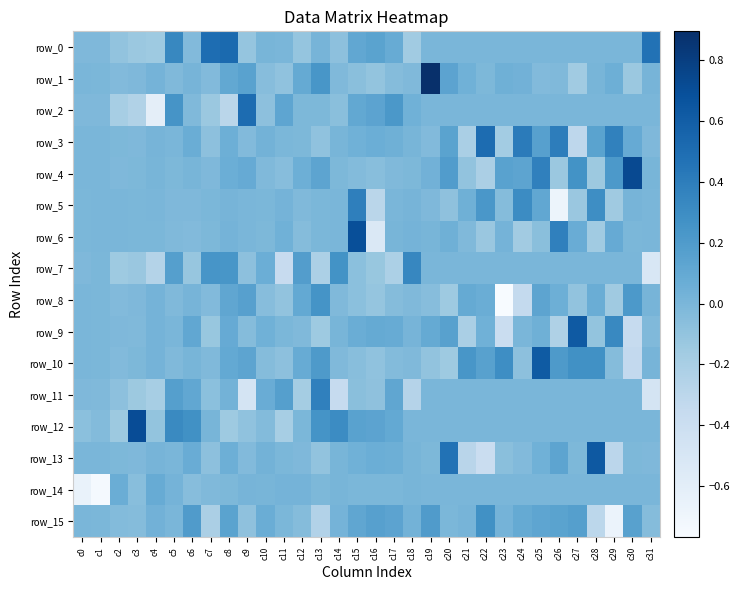

Reading right to left, extract all data points from this chart.

row_0: c31=0.5	c30=0.0	c29=0.0	c28=0.0	c27=0.0	c26=0.0	c25=0.0	c24=0.0	c23=0.0	c22=0.0	c21=0.0	c20=0.0	c19=0.0	c18=-0.2	c17=0.1	c16=0.1	c15=0.1	c14=-0.1	c13=0.0	c12=-0.1	c11=0.0	c10=0.0	c9=-0.1	c8=0.5	c7=0.5	c6=-0.0	c5=0.3	c4=-0.1	c3=-0.1	c2=-0.1	c1=-0.0	c0=-0.0
row_1: c31=0.0	c30=-0.1	c29=0.1	c28=0.0	c27=-0.2	c26=-0.0	c25=-0.0	c24=0.0	c23=0.0	c22=-0.0	c21=0.0	c20=0.1	c19=0.9	c18=-0.0	c17=-0.0	c16=-0.1	c15=-0.1	c14=-0.0	c13=0.2	c12=0.1	c11=-0.1	c10=-0.0	c9=0.2	c8=0.1	c7=-0.0	c6=0.0	c5=-0.0	c4=0.0	c3=-0.0	c2=-0.0	c1=-0.0	c0=-0.0
row_2: c31=0.0	c30=0.0	c29=0.0	c28=0.0	c27=0.0	c26=0.0	c25=0.0	c24=0.0	c23=0.0	c22=0.0	c21=0.0	c20=0.0	c19=0.0	c18=0.0	c17=0.2	c16=0.1	c15=0.1	c14=-0.1	c13=-0.0	c12=-0.0	c11=0.1	c10=-0.1	c9=0.5	c8=-0.3	c7=-0.1	c6=-0.0	c5=0.3	c4=-0.6	c3=-0.2	c2=-0.2	c1=-0.0	c0=-0.0
row_3: c31=-0.0	c30=0.1	c29=0.4	c28=0.1	c27=-0.3	c26=0.4	c25=0.2	c24=0.4	c23=-0.2	c22=0.5	c21=-0.2	c20=0.1	c19=-0.0	c18=0.0	c17=0.1	c16=0.1	c15=0.0	c14=0.0	c13=-0.1	c12=-0.0	c11=-0.0	c10=0.0	c9=-0.0	c8=0.1	c7=-0.1	c6=0.1	c5=-0.0	c4=0.0	c3=-0.0	c2=-0.0	c1=-0.0	c0=-0.0
row_4: c31=0.0	c30=0.7	c29=0.2	c28=-0.1	c27=0.3	c26=-0.1	c25=0.4	c24=0.1	c23=0.1	c22=-0.2	c21=-0.1	c20=0.2	c19=0.0	c18=-0.0	c17=-0.0	c16=-0.1	c15=-0.0	c14=-0.0	c13=0.1	c12=0.1	c11=-0.0	c10=-0.0	c9=0.1	c8=0.1	c7=-0.0	c6=0.0	c5=-0.0	c4=0.0	c3=-0.0	c2=-0.0	c1=-0.0	c0=-0.0
row_5: c31=0.0	c30=0.0	c29=-0.2	c28=0.3	c27=-0.1	c26=-0.7	c25=0.1	c24=0.3	c23=-0.0	c22=0.2	c21=0.0	c20=-0.1	c19=-0.0	c18=0.0	c17=0.0	c16=-0.3	c15=0.4	c14=0.0	c13=-0.0	c12=-0.0	c11=0.0	c10=-0.0	c9=-0.0	c8=0.0	c7=-0.0	c6=-0.0	c5=-0.0	c4=-0.0	c3=-0.0	c2=0.0	c1=0.0	c0=-0.0
row_6: c31=0.0	c30=-0.0	c29=0.1	c28=-0.2	c27=0.1	c26=0.4	c25=-0.1	c24=-0.2	c23=0.0	c22=-0.1	c21=-0.0	c20=0.0	c19=0.0	c18=0.0	c17=0.0	c16=-0.5	c15=0.7	c14=0.0	c13=-0.0	c12=-0.0	c11=0.0	c10=-0.0	c9=-0.0	c8=0.0	c7=-0.0	c6=-0.0	c5=-0.0	c4=-0.0	c3=-0.0	c2=0.0	c1=0.0	c0=-0.0
row_7: c31=-0.5	c30=0.0	c29=0.0	c28=0.0	c27=0.0	c26=0.0	c25=0.0	c24=0.0	c23=0.0	c22=0.0	c21=0.0	c20=0.0	c19=0.0	c18=0.3	c17=-0.2	c16=-0.1	c15=-0.1	c14=0.3	c13=-0.2	c12=0.2	c11=-0.4	c10=0.1	c9=-0.1	c8=0.2	c7=0.2	c6=-0.1	c5=0.2	c4=-0.3	c3=-0.1	c2=-0.1	c1=-0.0	c0=-0.0
row_8: c31=0.0	c30=0.2	c29=-0.2	c28=0.1	c27=-0.1	c26=0.1	c25=0.1	c24=-0.3	c23=-0.8	c22=0.1	c21=0.1	c20=-0.1	c19=-0.1	c18=-0.0	c17=-0.0	c16=-0.1	c15=-0.1	c14=-0.0	c13=0.3	c12=0.1	c11=-0.1	c10=-0.1	c9=0.2	c8=0.1	c7=-0.0	c6=0.0	c5=-0.0	c4=0.0	c3=-0.0	c2=-0.0	c1=-0.0	c0=-0.0
row_9: c31=-0.0	c30=-0.4	c29=0.3	c28=-0.1	c27=0.6	c26=-0.2	c25=0.0	c24=0.0	c23=-0.4	c22=0.0	c21=-0.2	c20=0.2	c19=0.1	c18=0.0	c17=0.1	c16=0.1	c15=0.1	c14=0.0	c13=-0.1	c12=-0.0	c11=-0.0	c10=0.0	c9=-0.0	c8=0.1	c7=-0.1	c6=0.1	c5=-0.0	c4=0.0	c3=-0.0	c2=-0.0	c1=-0.0	c0=-0.0
row_10: c31=0.0	c30=-0.3	c29=-0.0	c28=0.3	c27=0.3	c26=0.2	c25=0.6	c24=-0.1	c23=0.3	c22=0.2	c21=0.2	c20=-0.1	c19=-0.1	c18=-0.0	c17=-0.0	c16=-0.1	c15=-0.1	c14=-0.0	c13=0.2	c12=0.1	c11=-0.1	c10=-0.0	c9=0.1	c8=0.1	c7=-0.0	c6=0.0	c5=-0.0	c4=0.0	c3=-0.0	c2=-0.0	c1=-0.0	c0=-0.0
row_11: c31=-0.5	c30=0.0	c29=0.0	c28=0.0	c27=0.0	c26=0.0	c25=0.0	c24=0.0	c23=0.0	c22=0.0	c21=0.0	c20=0.0	c19=0.0	c18=-0.3	c17=0.1	c16=-0.1	c15=-0.1	c14=-0.4	c13=0.4	c12=-0.2	c11=0.2	c10=0.1	c9=-0.5	c8=0.0	c7=-0.1	c6=0.1	c5=0.2	c4=-0.2	c3=-0.1	c2=-0.1	c1=-0.0	c0=-0.0
row_12: c31=0.0	c30=0.0	c29=0.0	c28=0.0	c27=0.0	c26=0.0	c25=0.0	c24=0.0	c23=0.0	c22=0.0	c21=0.0	c20=0.0	c19=0.0	c18=0.0	c17=0.1	c16=0.1	c15=0.2	c14=0.3	c13=0.3	c12=-0.0	c11=-0.2	c10=-0.0	c9=-0.1	c8=-0.1	c7=0.0	c6=0.3	c5=0.3	c4=-0.1	c3=0.7	c2=-0.1	c1=-0.0	c0=-0.1
row_13: c31=-0.0	c30=-0.0	c29=-0.3	c28=0.6	c27=-0.0	c26=0.1	c25=0.0	c24=-0.0	c23=-0.1	c22=-0.4	c21=-0.3	c20=0.5	c19=-0.0	c18=0.0	c17=0.1	c16=0.1	c15=0.0	c14=0.0	c13=-0.1	c12=-0.0	c11=-0.0	c10=0.0	c9=-0.0	c8=0.1	c7=-0.1	c6=0.1	c5=-0.0	c4=0.0	c3=-0.0	c2=-0.0	c1=-0.0	c0=-0.0
row_14: c31=0.0	c30=0.0	c29=0.0	c28=0.0	c27=0.0	c26=0.0	c25=0.0	c24=0.0	c23=0.0	c22=0.0	c21=0.0	c20=0.0	c19=0.0	c18=0.0	c17=-0.0	c16=-0.0	c15=-0.0	c14=0.0	c13=-0.0	c12=0.0	c11=0.0	c10=0.0	c9=0.0	c8=-0.0	c7=-0.0	c6=-0.0	c5=0.0	c4=0.1	c3=-0.1	c2=0.1	c1=-0.7	c0=-0.7
row_15: c31=-0.0	c30=0.2	c29=-0.7	c28=-0.3	c27=0.2	c26=0.1	c25=0.1	c24=0.1	c23=0.0	c22=0.3	c21=0.0	c20=-0.0	c19=0.2	c18=0.0	c17=0.1	c16=0.2	c15=0.1	c14=0.0	c13=-0.3	c12=-0.0	c11=-0.0	c10=0.1	c9=-0.1	c8=0.1	c7=-0.2	c6=0.2	c5=-0.0	c4=0.0	c3=-0.0	c2=-0.0	c1=-0.0	c0=-0.0